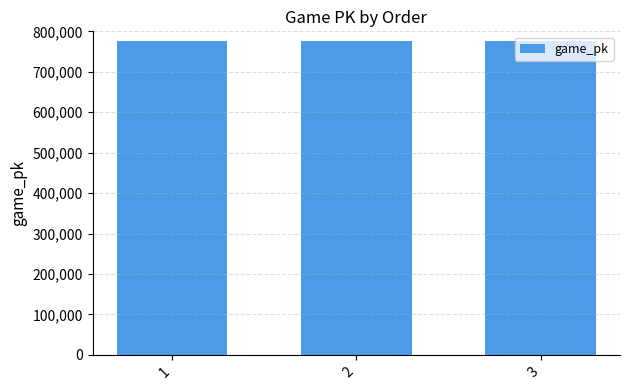

What is the value of the 3rd bar from the left?

776392